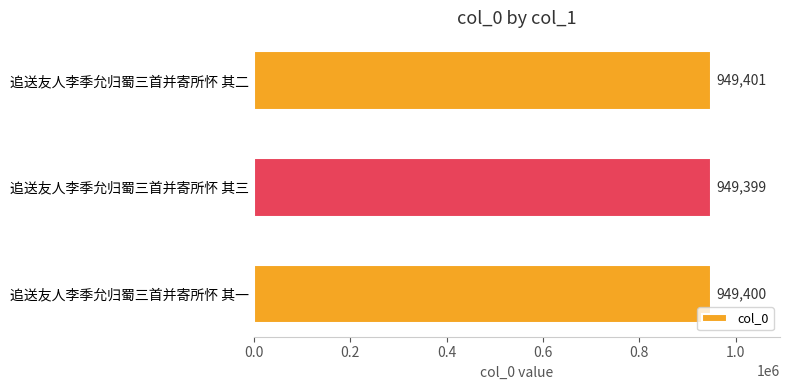

How many values are between 949399 and 949401?

3